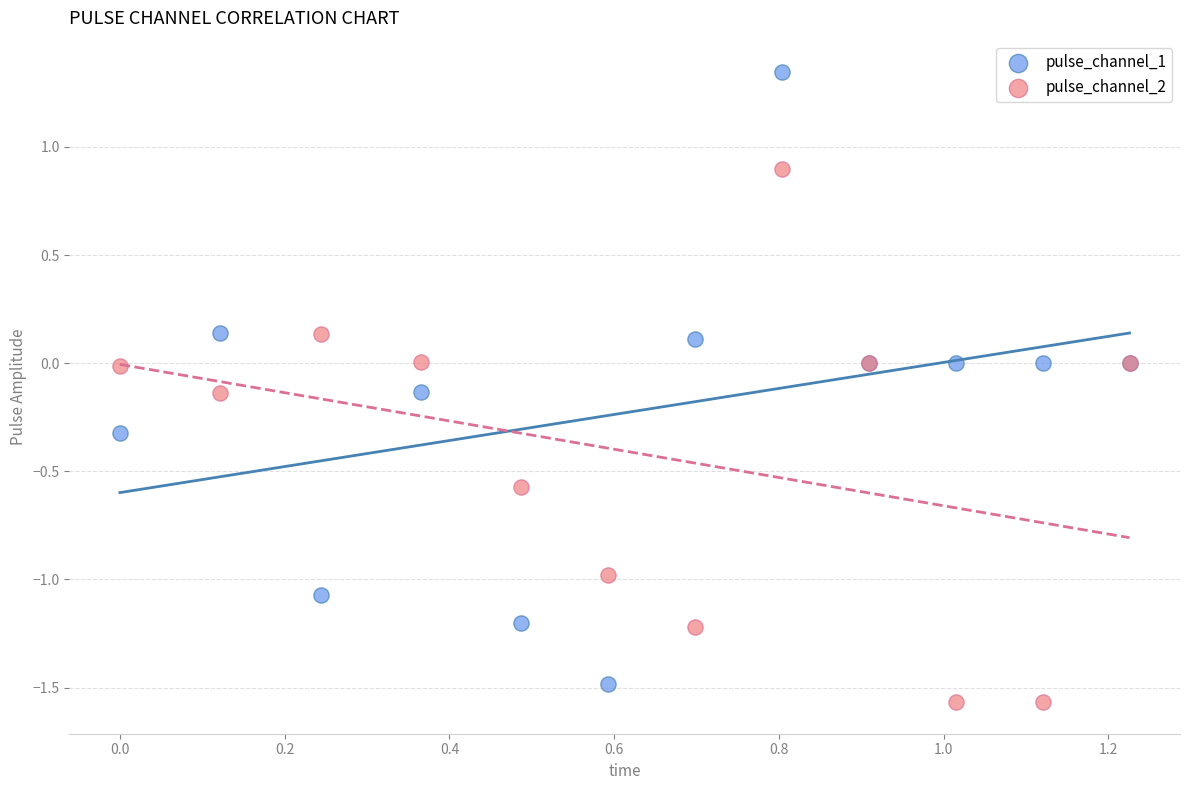

Which series has the largest Y range (max minus min)?

pulse_channel_1